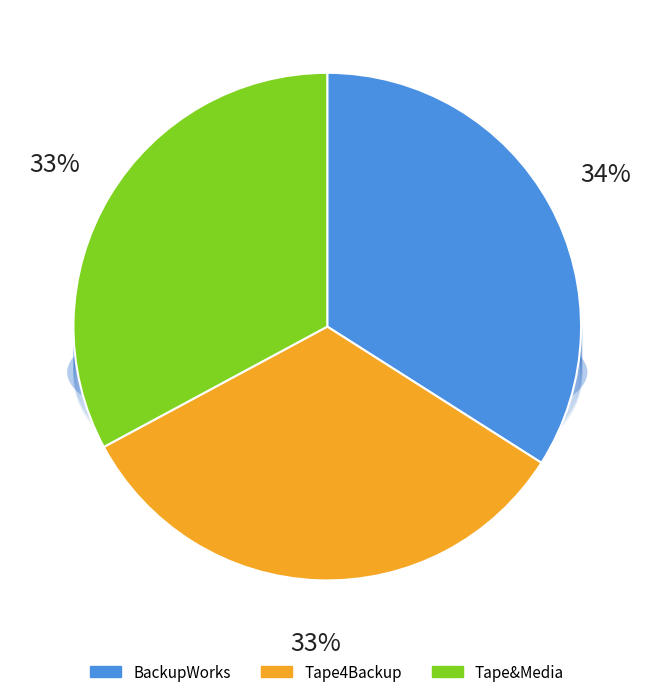

To the nearest percent, what is the combined percentage of Tape4Backup and Tape&Media?

66%